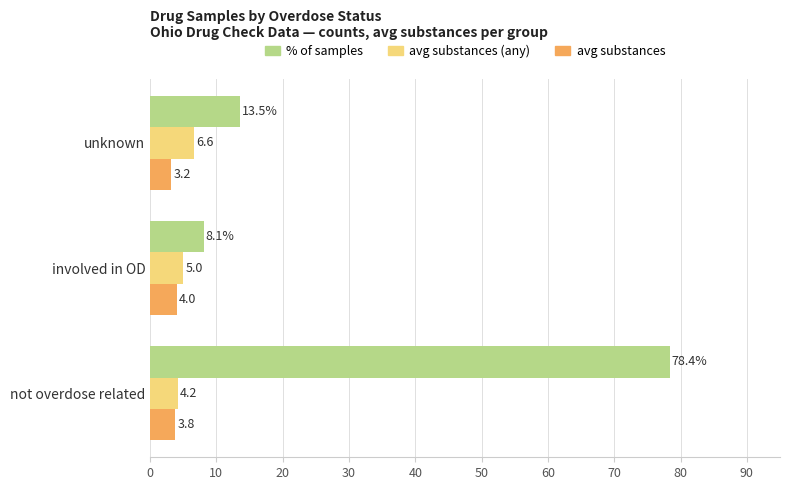

Between not overdose related and involved in OD, which series saw the biggest shift?

% of samples